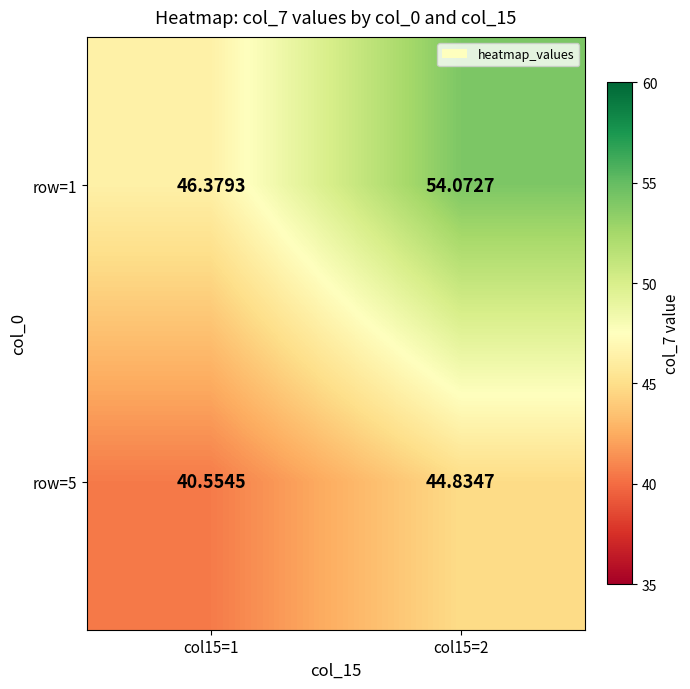

Rank the series by their average value, from highest to lowest.

row=1, row=5